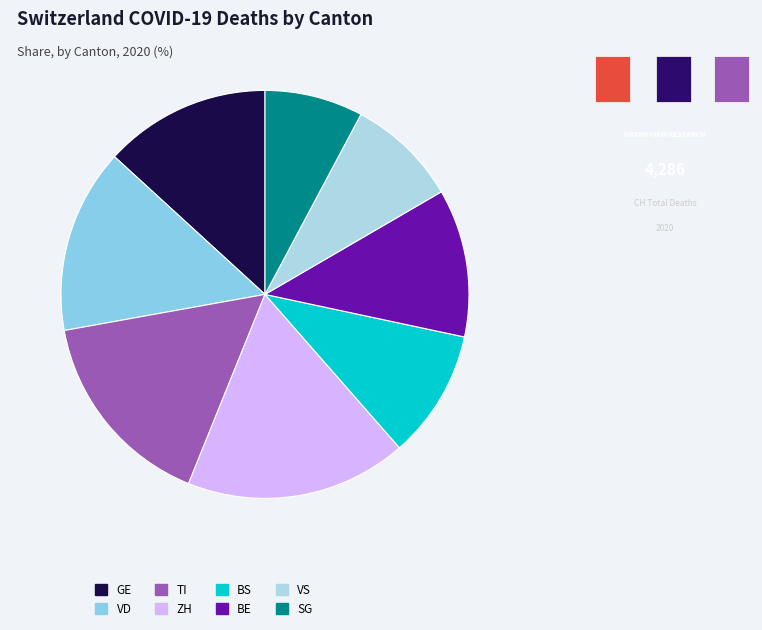

Count the number of slices in the pie.

8